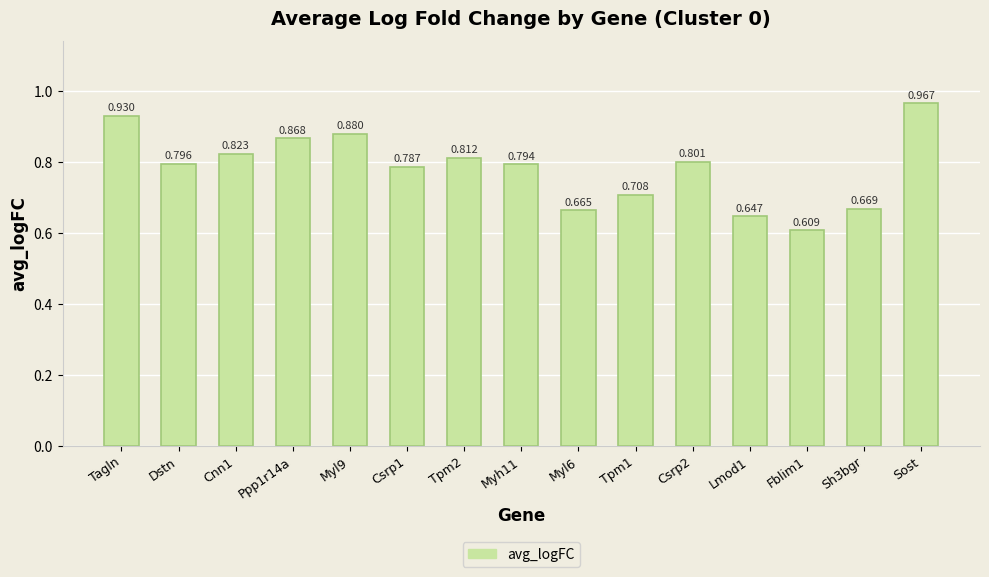

Which has a higher value, Sost or Ppp1r14a?

Sost